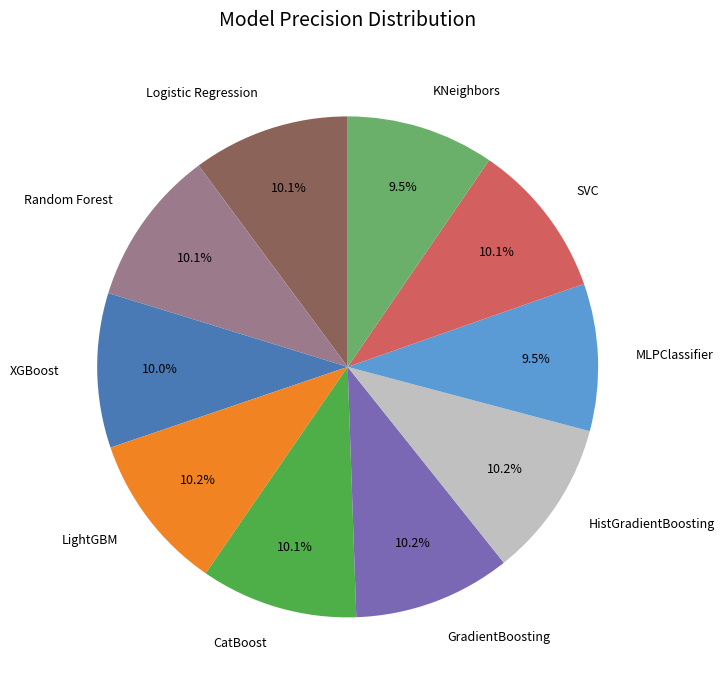

Is the sum of MLPClassifier and XGBoost greater than half?

No